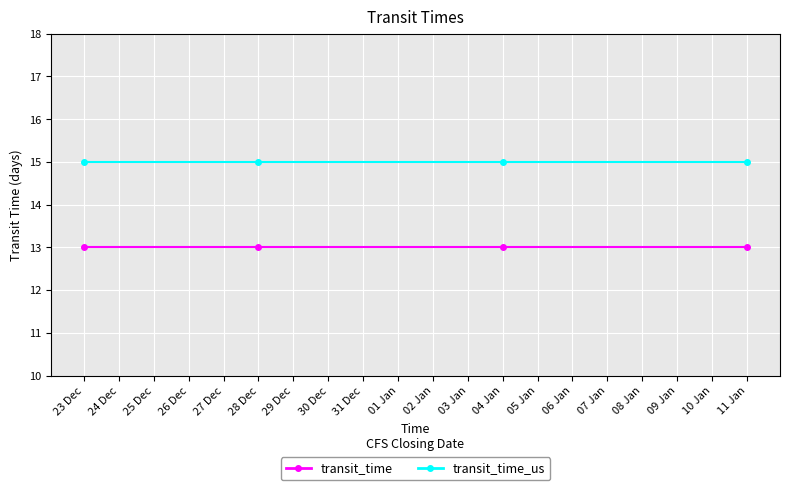

True or false: transit_time_us and transit_time cross at least once.

False